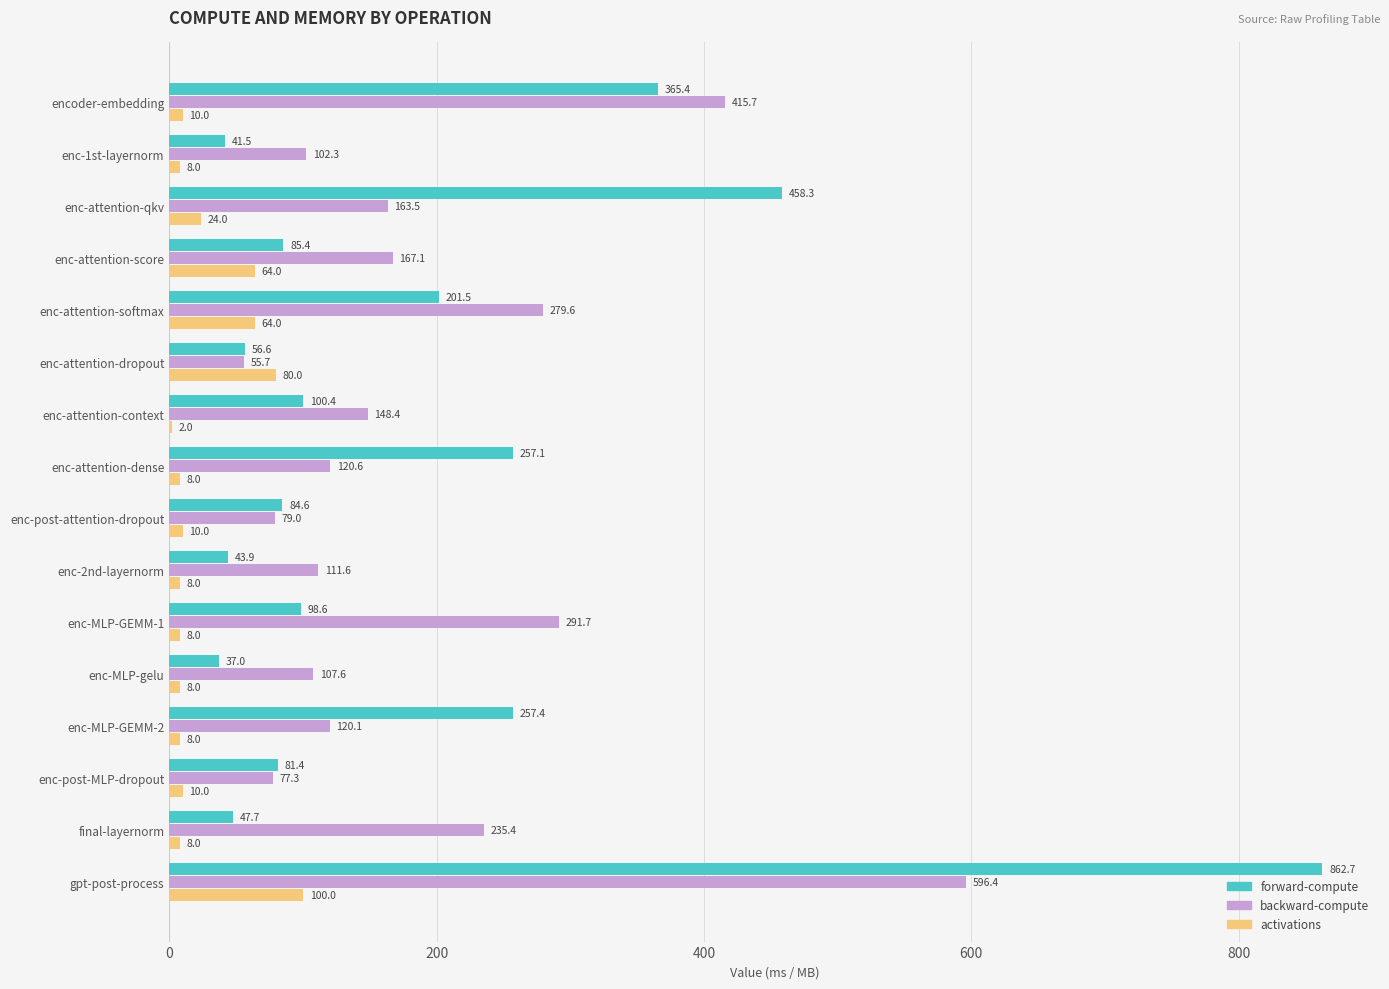

How many data points in forward-compute are above 98?

8